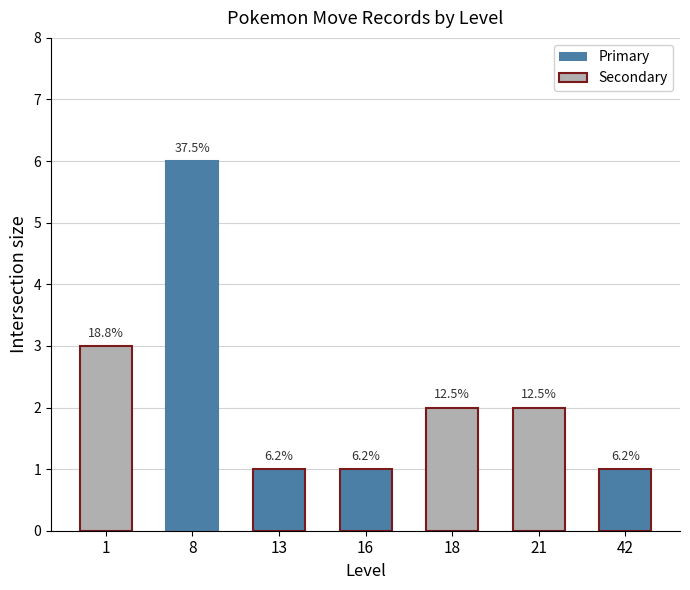

Reading right to left, what are all the values shown in this chart?

42=1	21=2	18=2	16=1	13=1	8=6	1=3